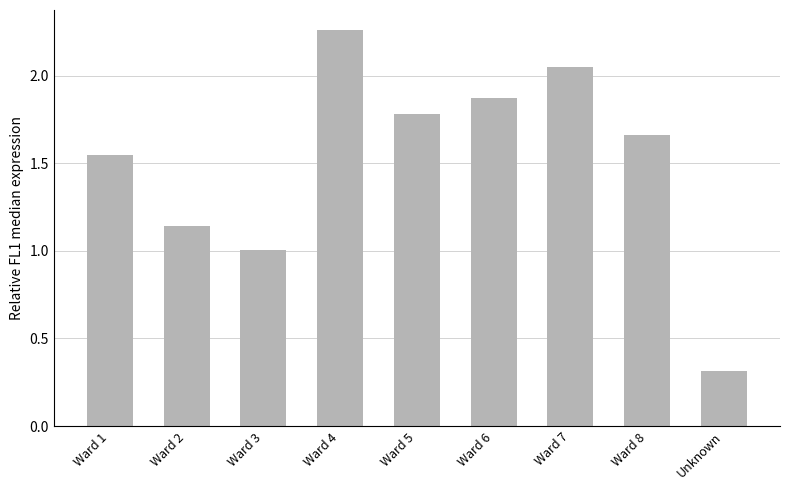

At which label is the value closest to 1?

Ward 3